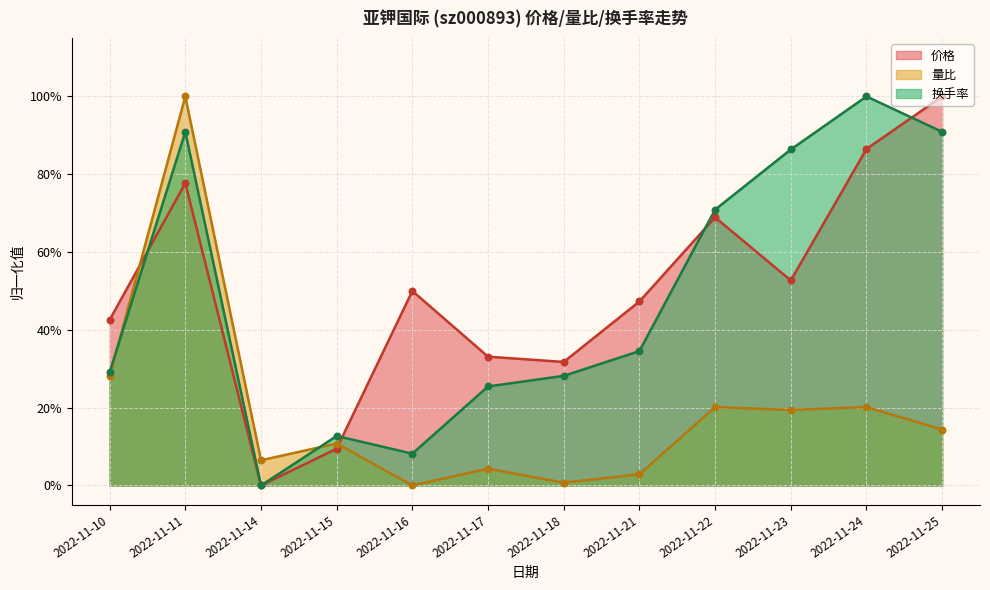

Which series has the widest spread of Y values?

价格